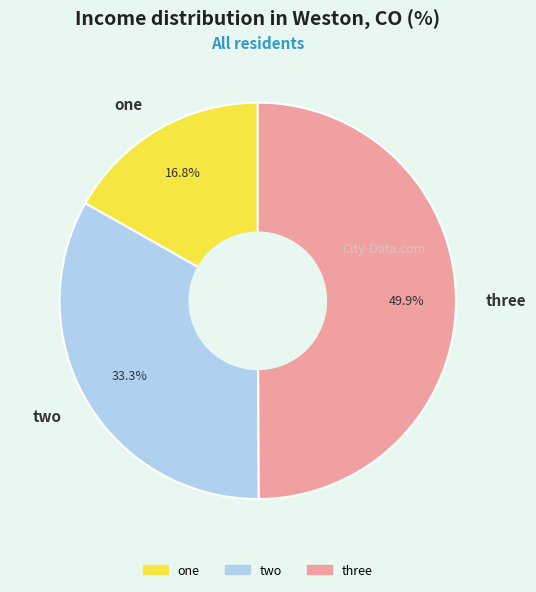

Is one the majority of the pie?

No